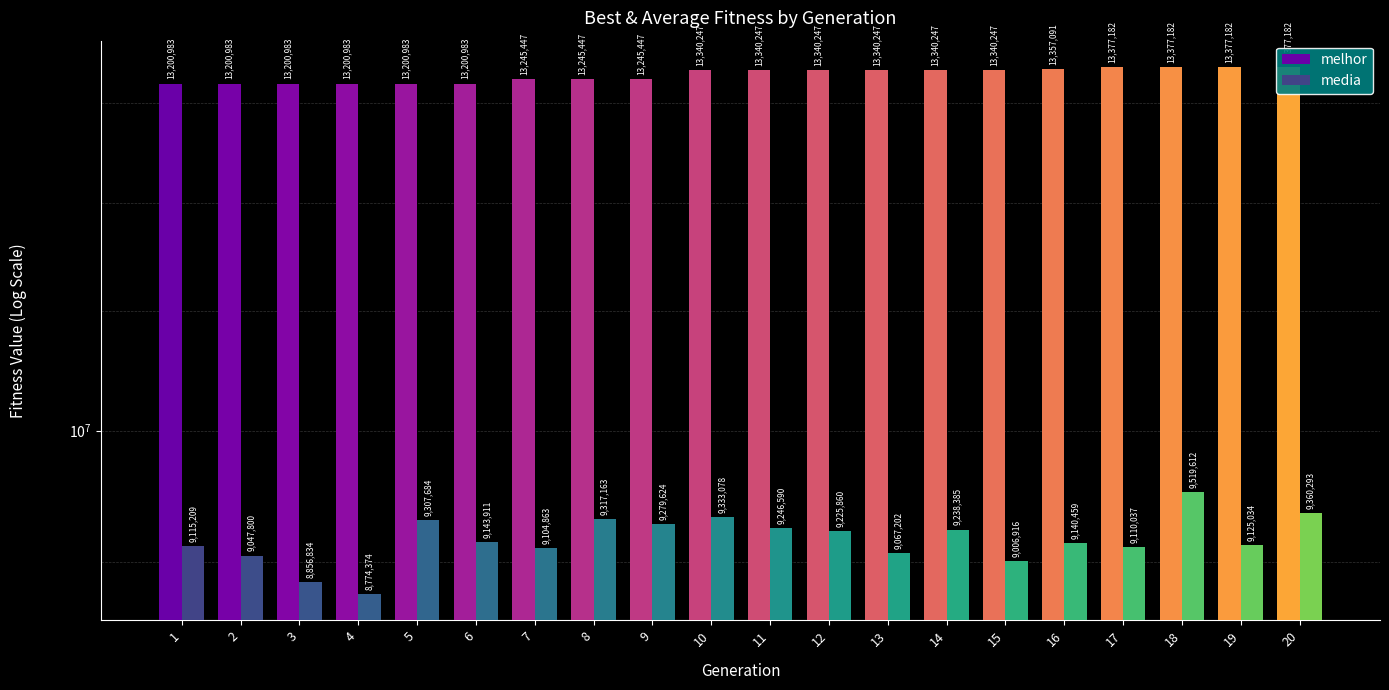

Reading left to right, what are all the values shown in this chart?

melhor: 1=13200983.0	2=13200983.0	3=13200983.0	4=13200983.0	5=13200983.0	6=13200983.0	7=13245447.0	8=13245447.0	9=13245447.0	10=13340247.0	11=13340247.0	12=13340247.0	13=13340247.0	14=13340247.0	15=13340247.0	16=13357091.0	17=13377182.0	18=13377182.0	19=13377182.0	20=13377182.0
media: 1=9115208.5	2=9047799.8	3=8856834.4	4=8774374.0	5=9307683.8	6=9143911.4	7=9104863.1	8=9317163.4	9=9279624.3	10=9333077.7	11=9246589.9	12=9225859.8	13=9067202.0	14=9238384.7	15=9006916.0	16=9140458.7	17=9110037.0	18=9519612.1	19=9125033.8	20=9360293.3